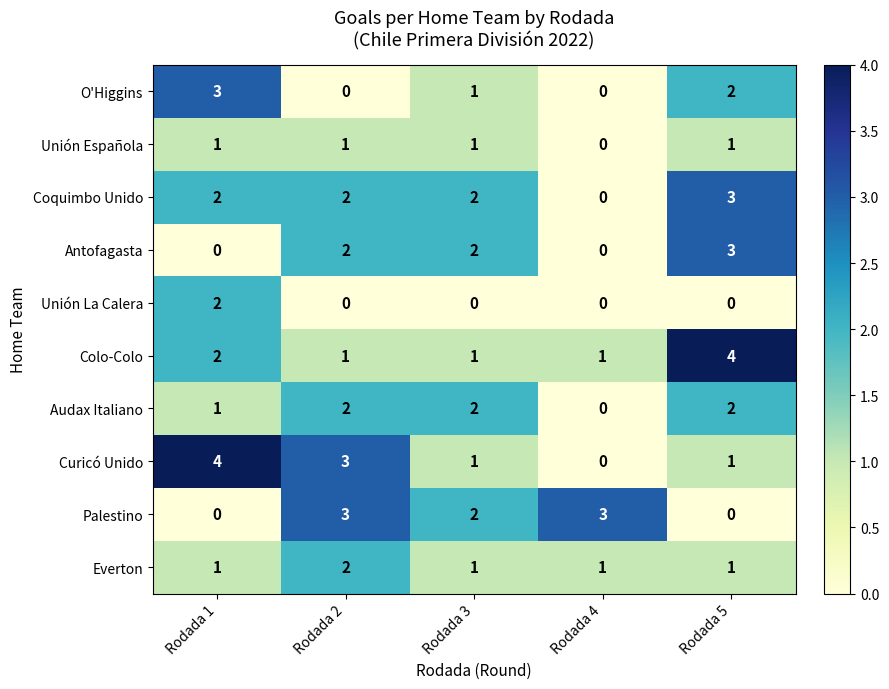

At which category is the sum across all series the highest?

Rodada 5